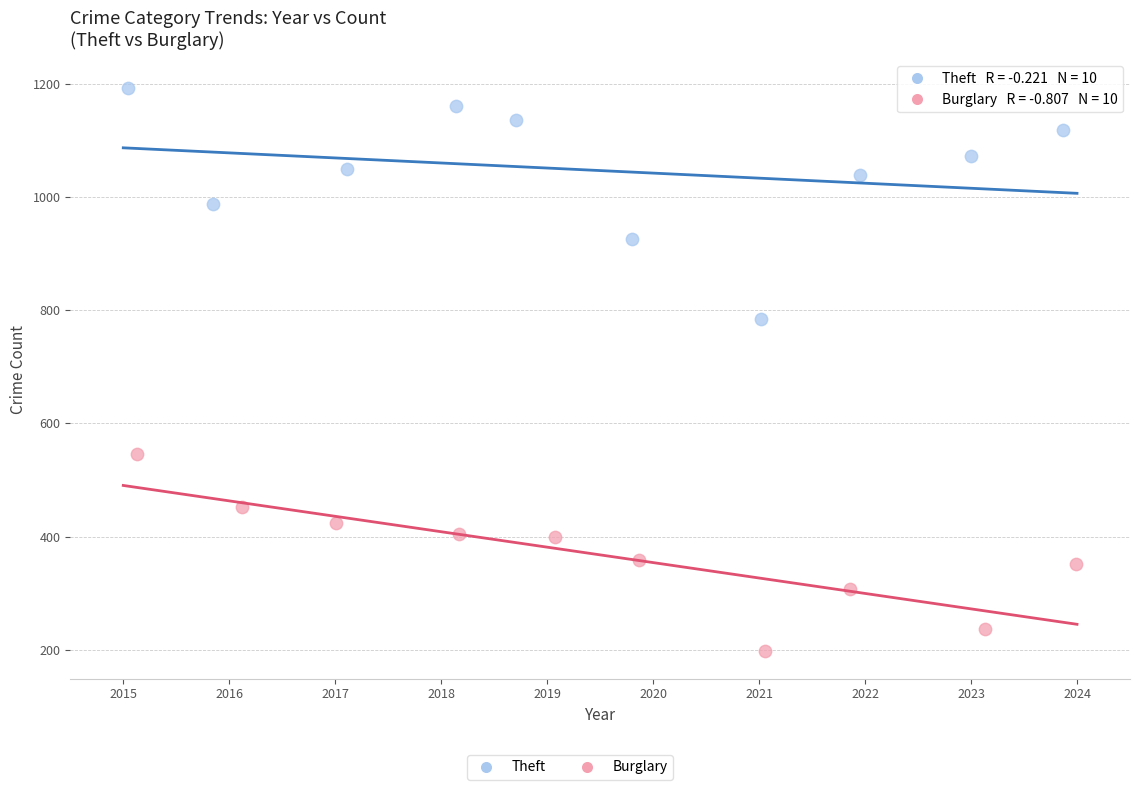

Which series has the largest Y range (max minus min)?

Theft